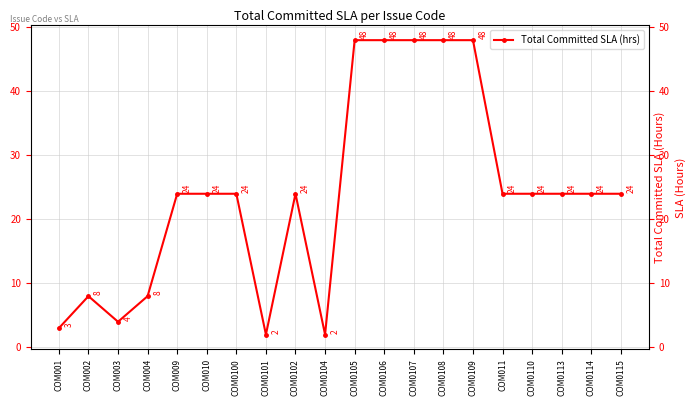

The value at COM0101 is 3. True or false?

False